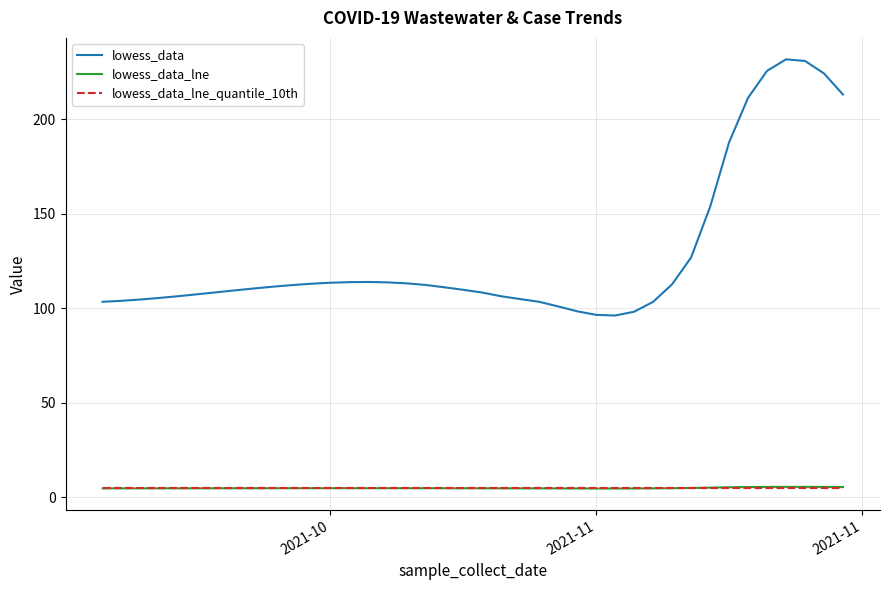

What is the highest value of the lowess_data series?

231.9